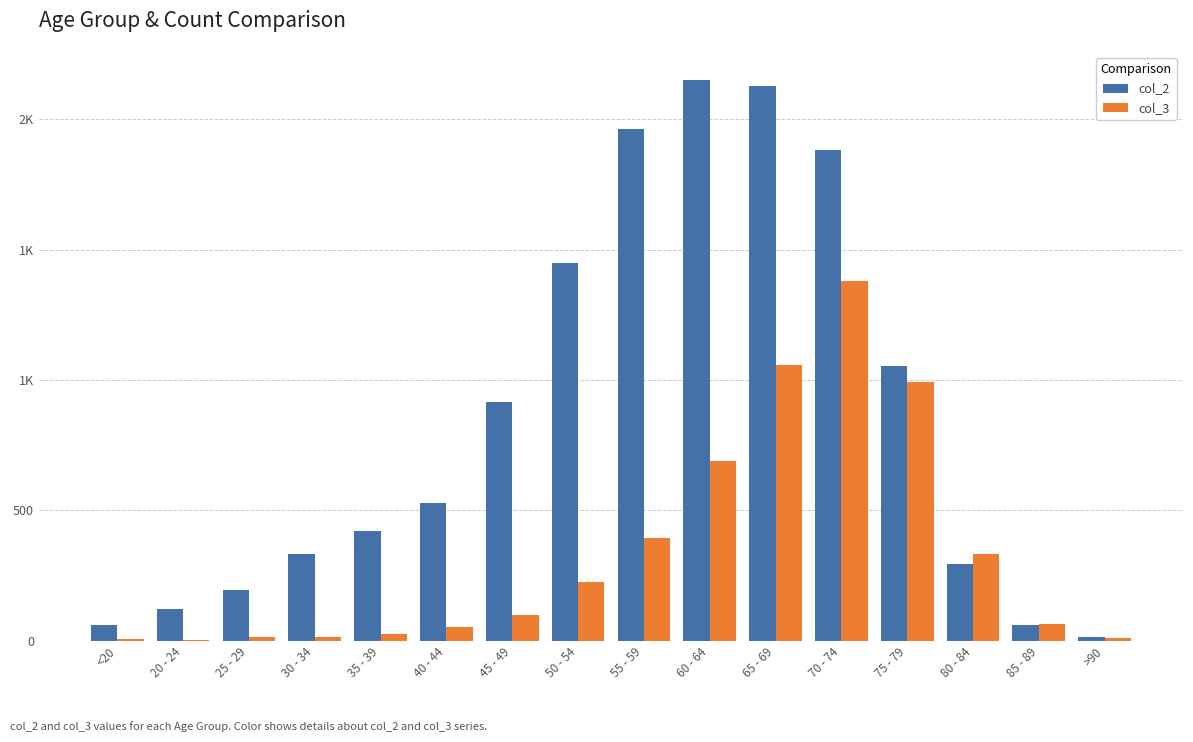

At how many categories does at least one series exceed 1712?

4